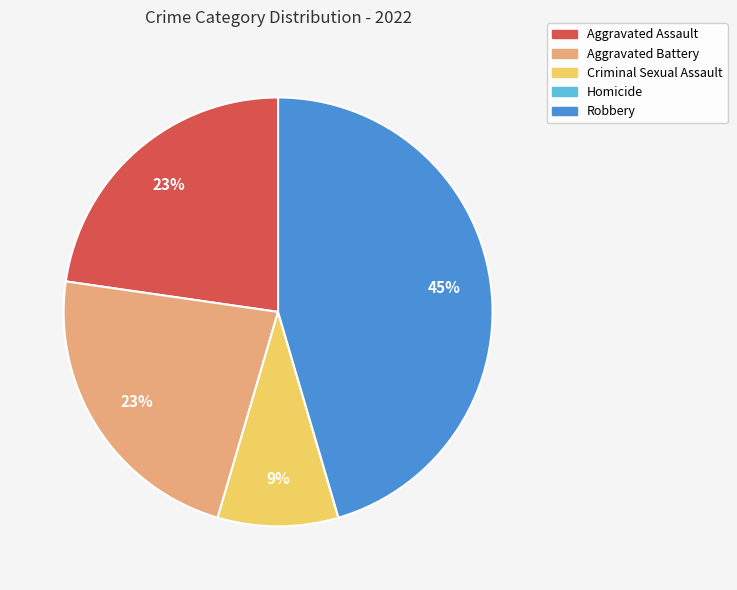

To the nearest percent, what portion does Robbery represent?

45%